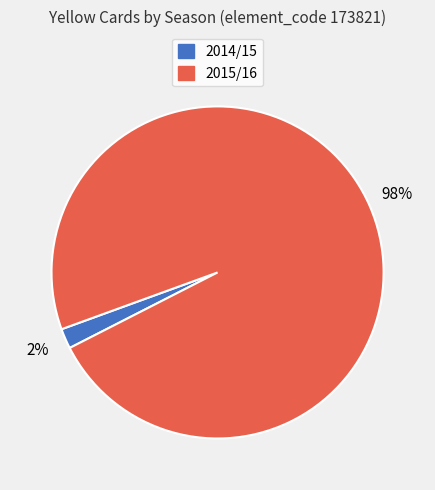

Which has a higher value, 2014/15 or 2015/16?

2015/16